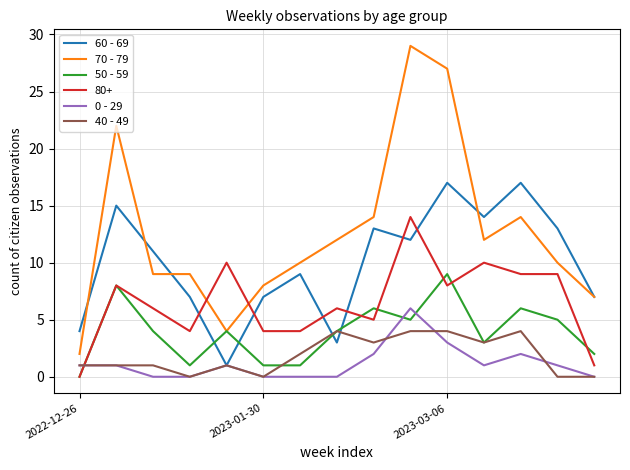

What is the sum of all 50 - 59 values?

59